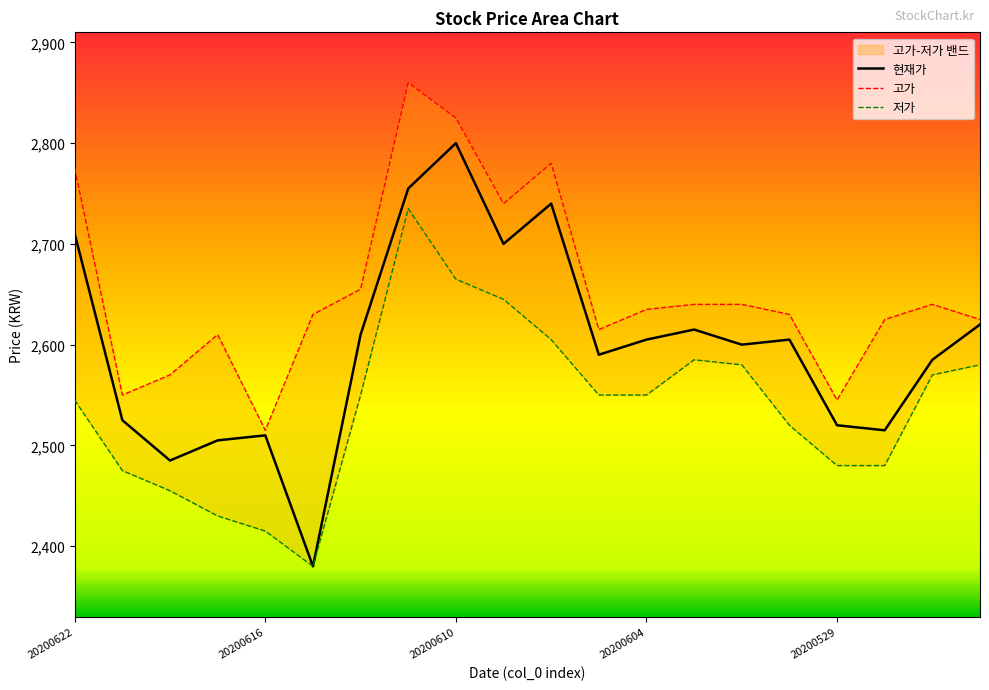

What is the average value of the 현재가 series?

2599